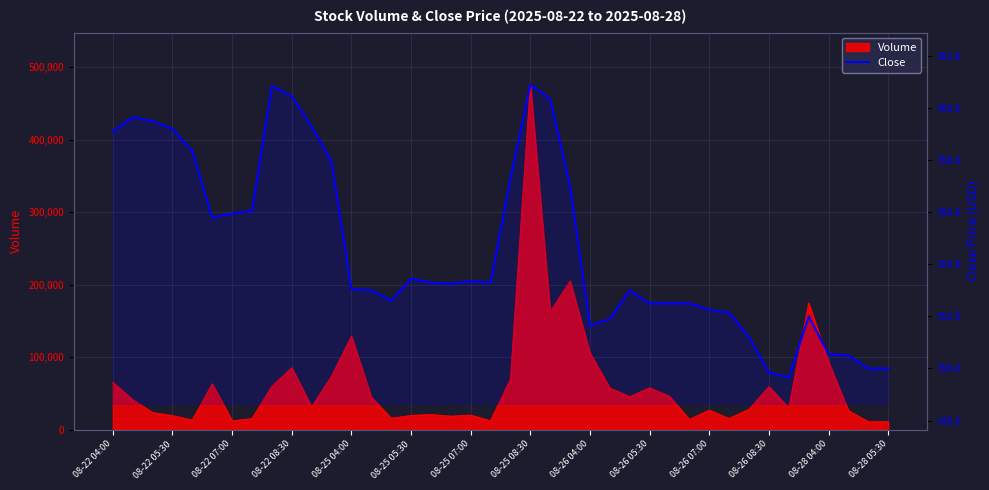

Approximately how many times larger is the value at 14 compared to 34?

1.0